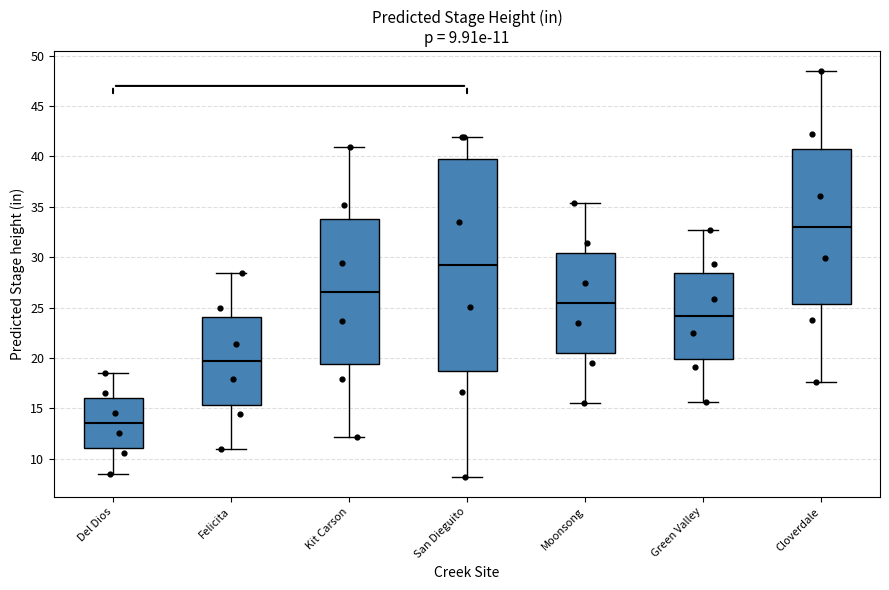

Comparing the boxes themselves (not the whiskers), which one is the tallest?

San Dieguito